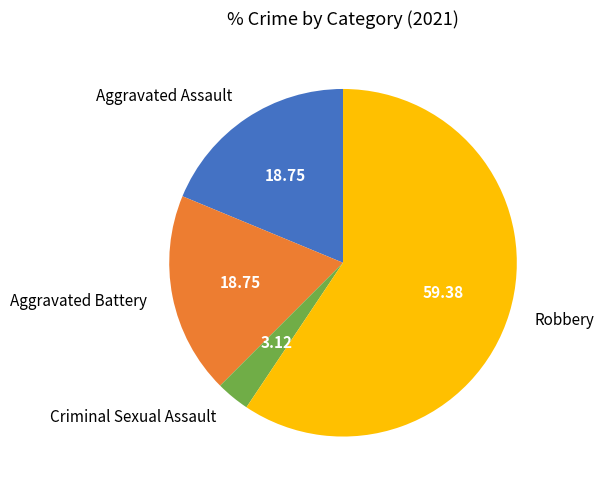

Is there a majority slice in this chart?

Yes